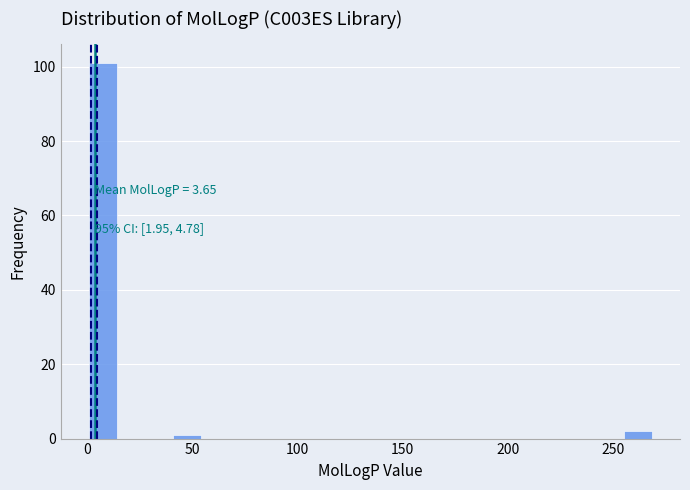

Read against the x-axis, roughly where is the centre of the tallest bar?

5